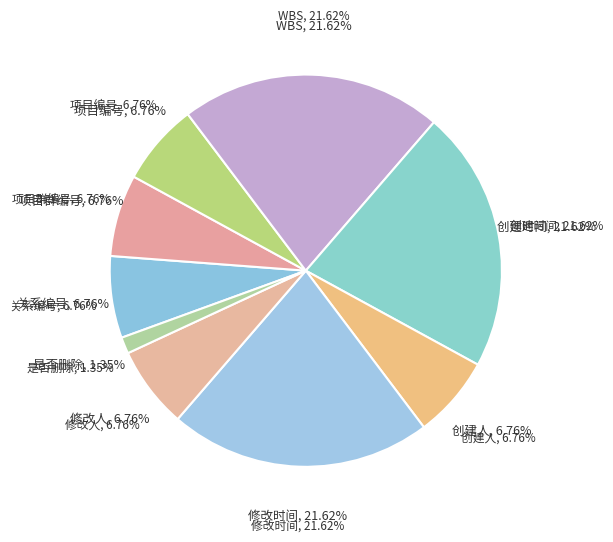

To the nearest percent, what is the difference between the 创建时间 and 关系编号 slice percentages?

15%